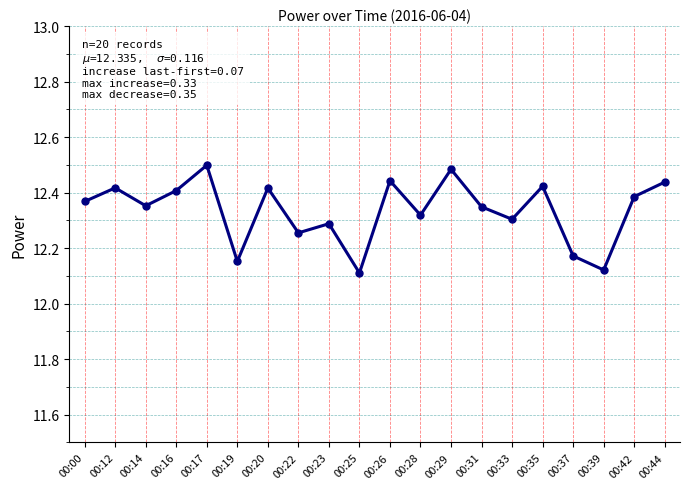

At which category does the data reach its first local peak?

00:12